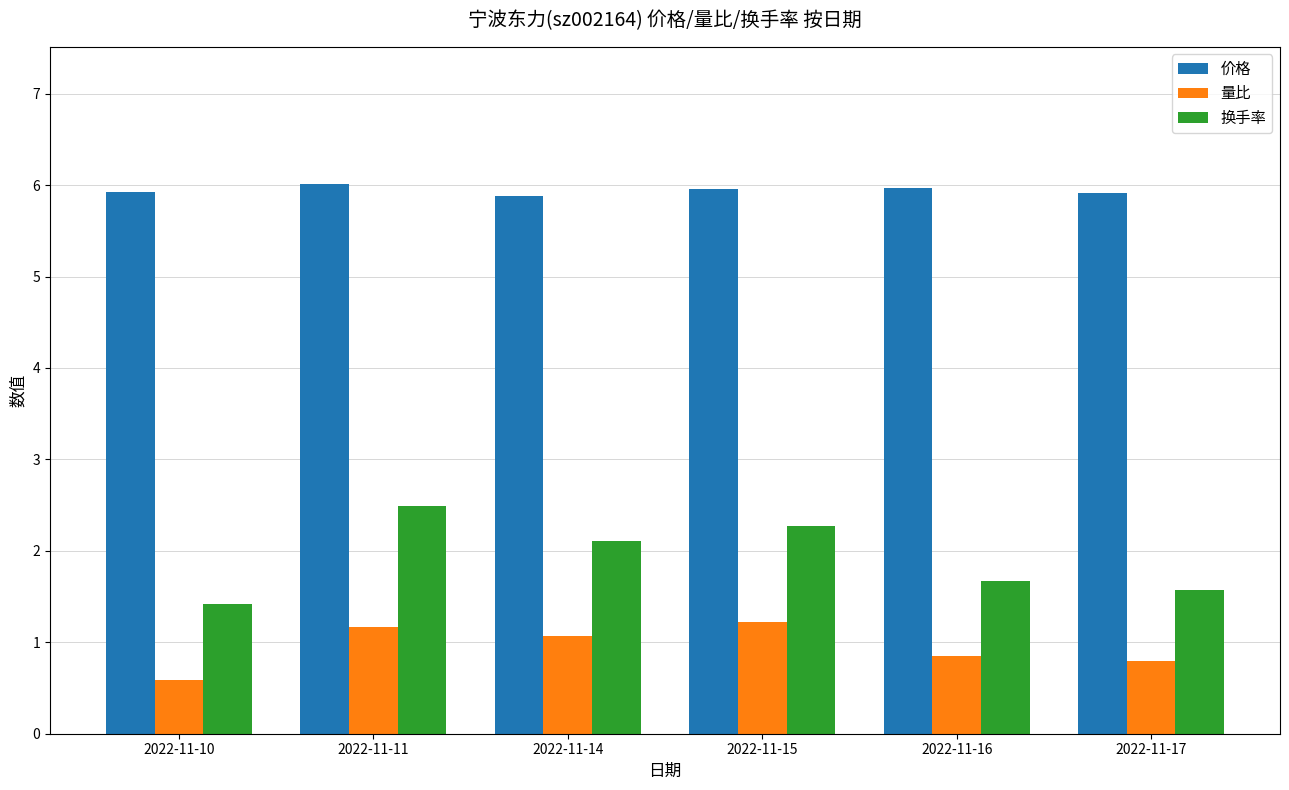

What is the lowest value of the 换手率 series?

1.4